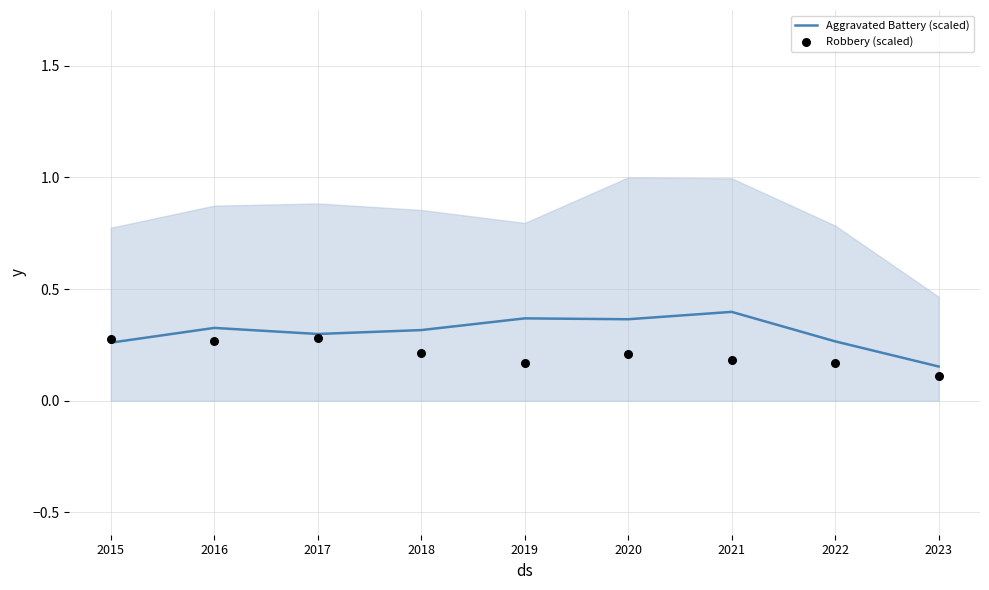

Which series has the largest total across all categories?

Aggravated Battery (scaled)